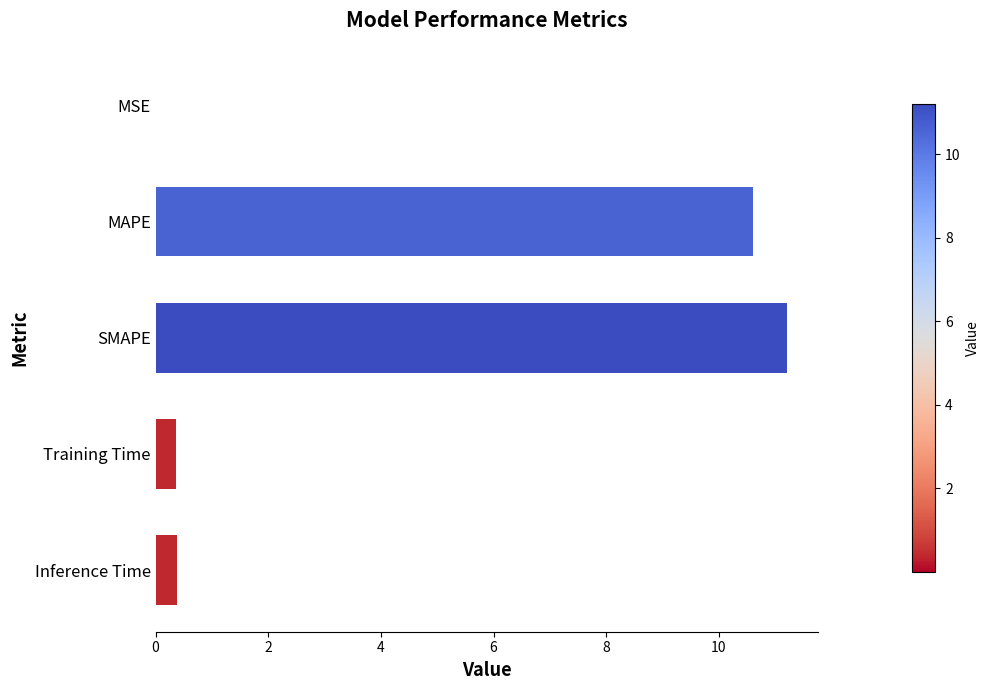

What is the greatest value displayed?

11.2